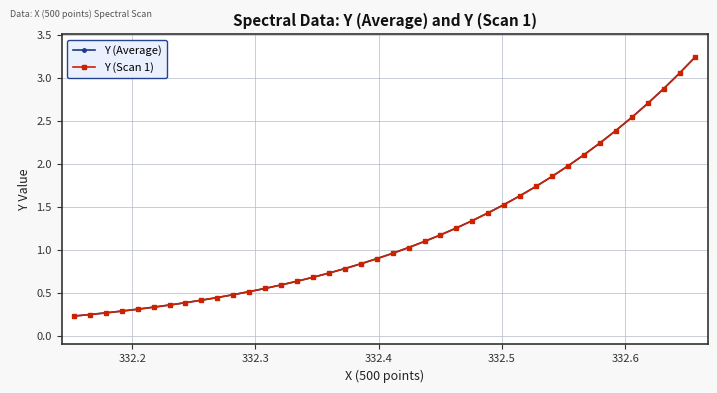

Reading left to right, transcribe all the data shown in this chart.

Y (Average): 0.2	0.2	0.3	0.3	0.3	0.3	0.4	0.4	0.4	0.4	0.5	0.5	0.6	0.6	0.6	0.7	0.7	0.8	0.8	0.9	1.0	1.0	1.1	1.2	1.3	1.3	1.4	1.5	1.6	1.7	1.9	2.0	2.1	2.2	2.4	2.5	2.7	2.9	3.1	3.3
Y (Scan 1): 0.2	0.2	0.3	0.3	0.3	0.3	0.4	0.4	0.4	0.4	0.5	0.5	0.6	0.6	0.6	0.7	0.7	0.8	0.8	0.9	1.0	1.0	1.1	1.2	1.3	1.3	1.4	1.5	1.6	1.7	1.9	2.0	2.1	2.2	2.4	2.5	2.7	2.9	3.1	3.3